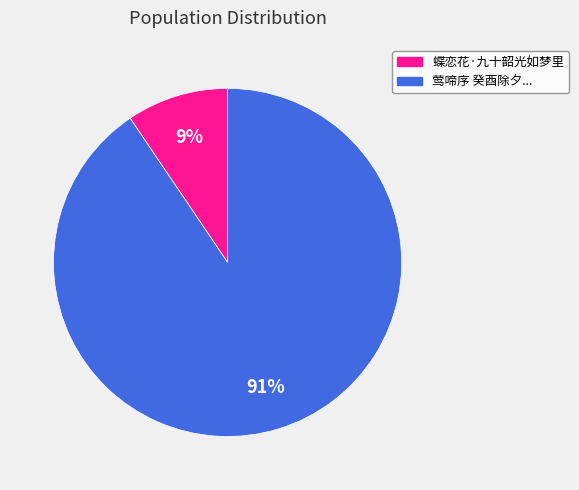

To the nearest percent, what is the average slice percentage?

50%